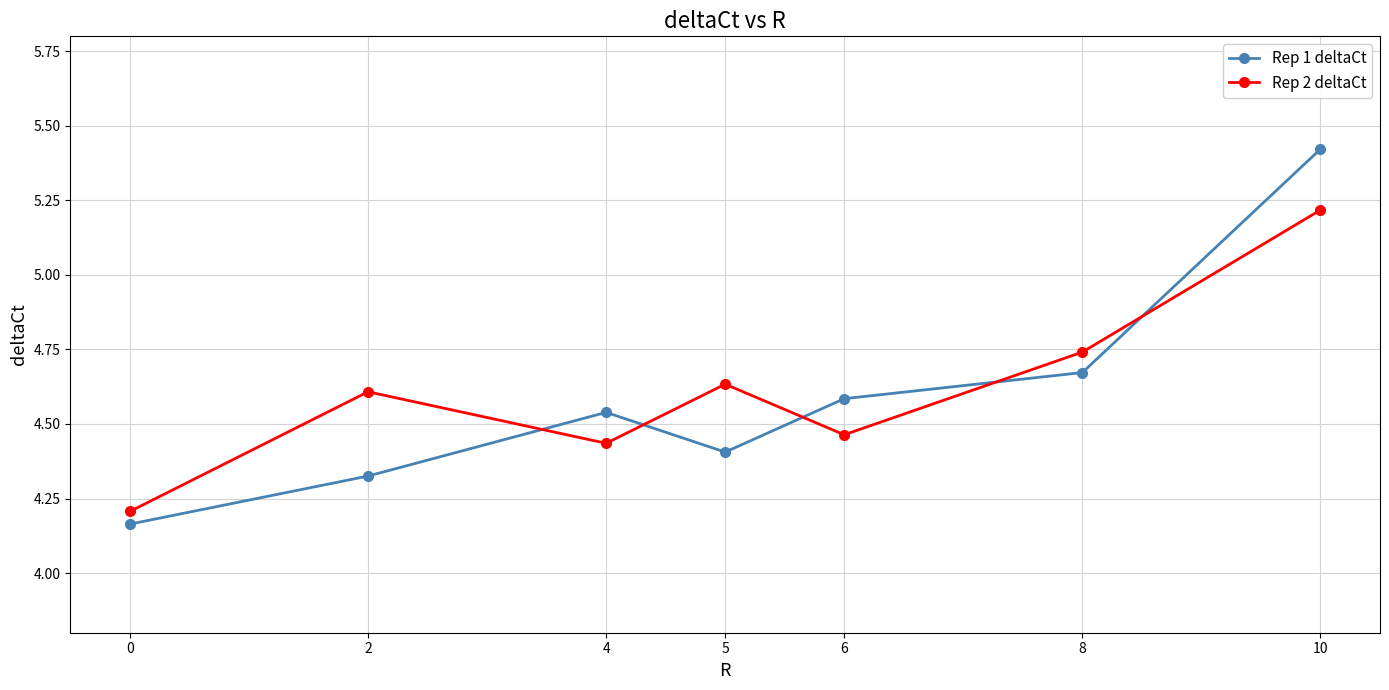

Is it true that Rep 1 deltaCt equals 4.3 at 2?

True